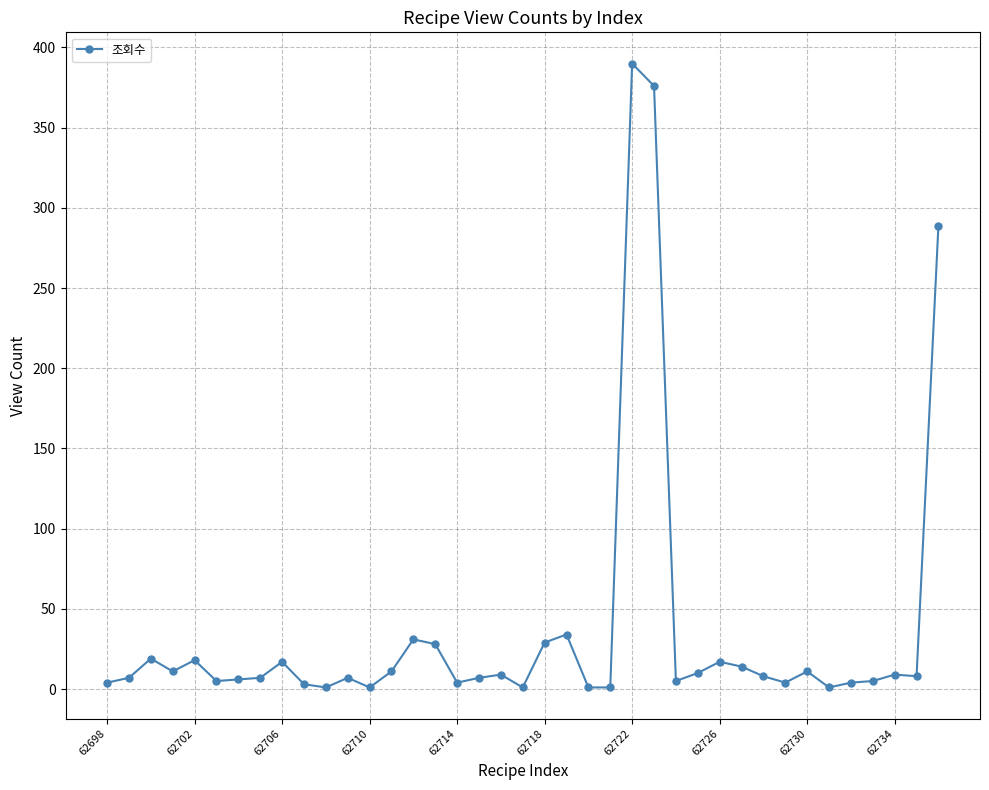

What is the value of the 33rd point from the left?

11